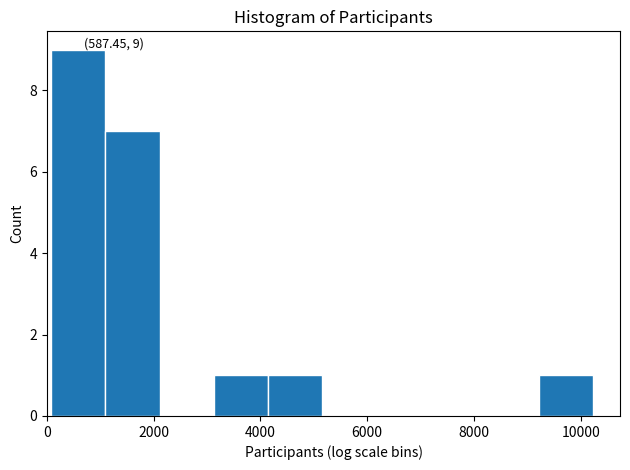

Over which range of the x-axis is the bar tallest?

0 to 1000